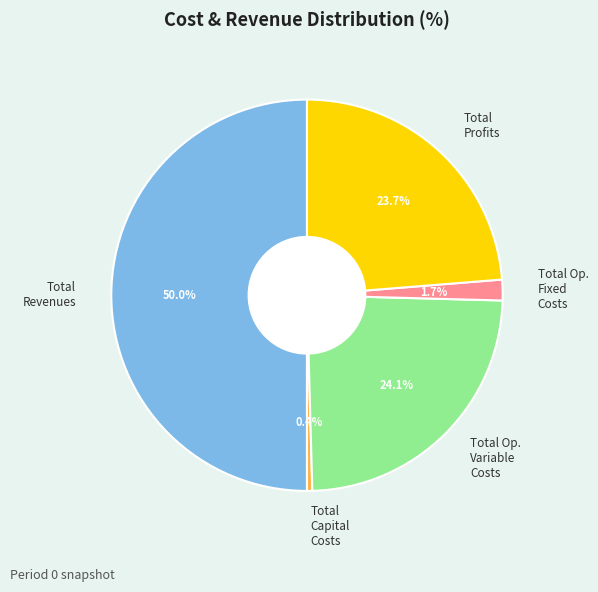

To the nearest percent, what is the average slice percentage?

20%